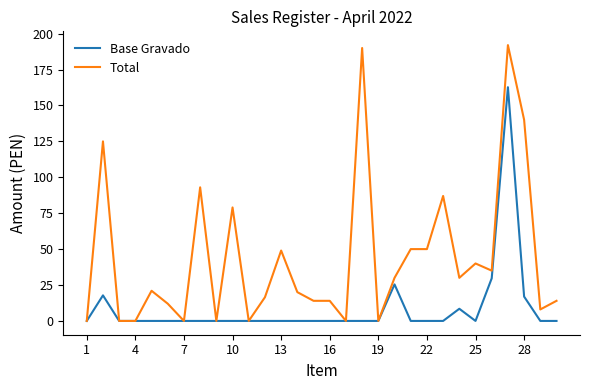

Which series has the largest total across all categories?

Total